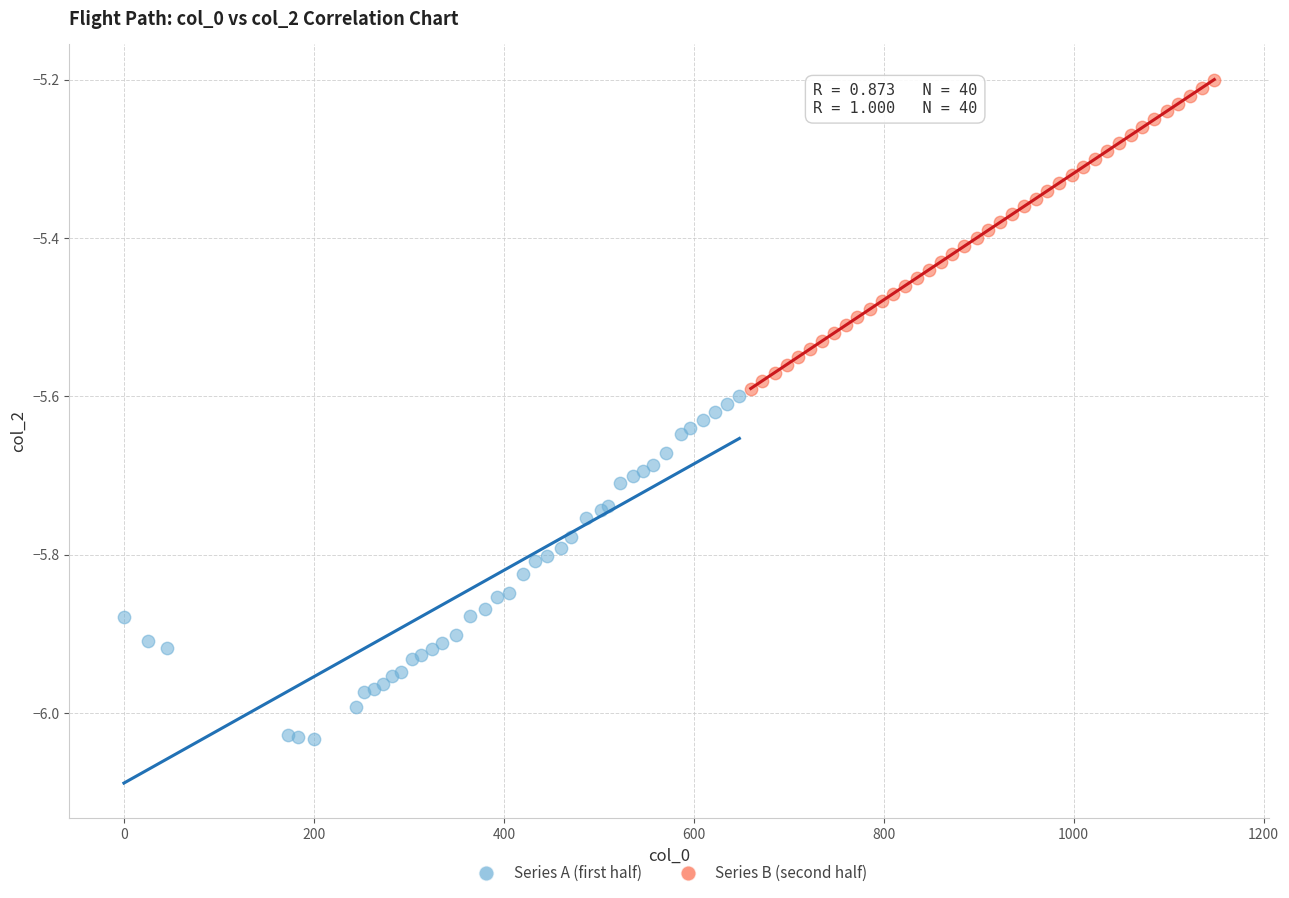

Which series reaches the minimum Y coordinate?

Series A (first half)